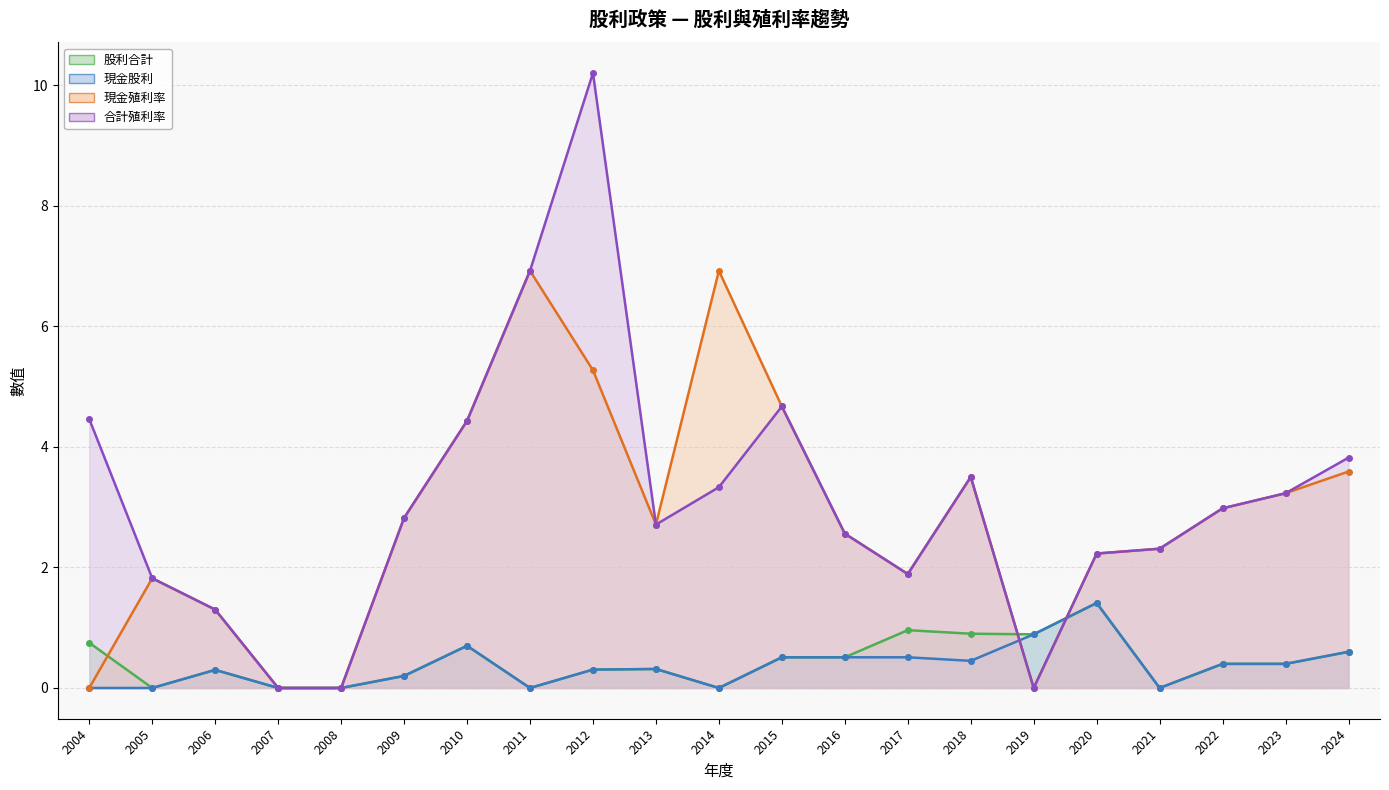

Which series changed the most between 2011 and 2019?

現金殖利率